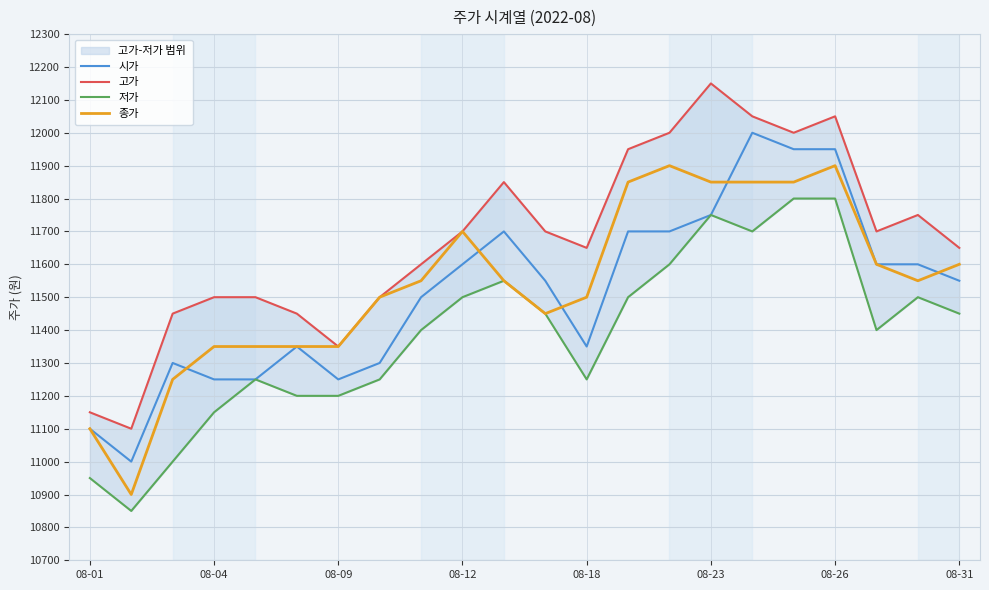

The value of 시가 at 08-26 is 18090. True or false?

False